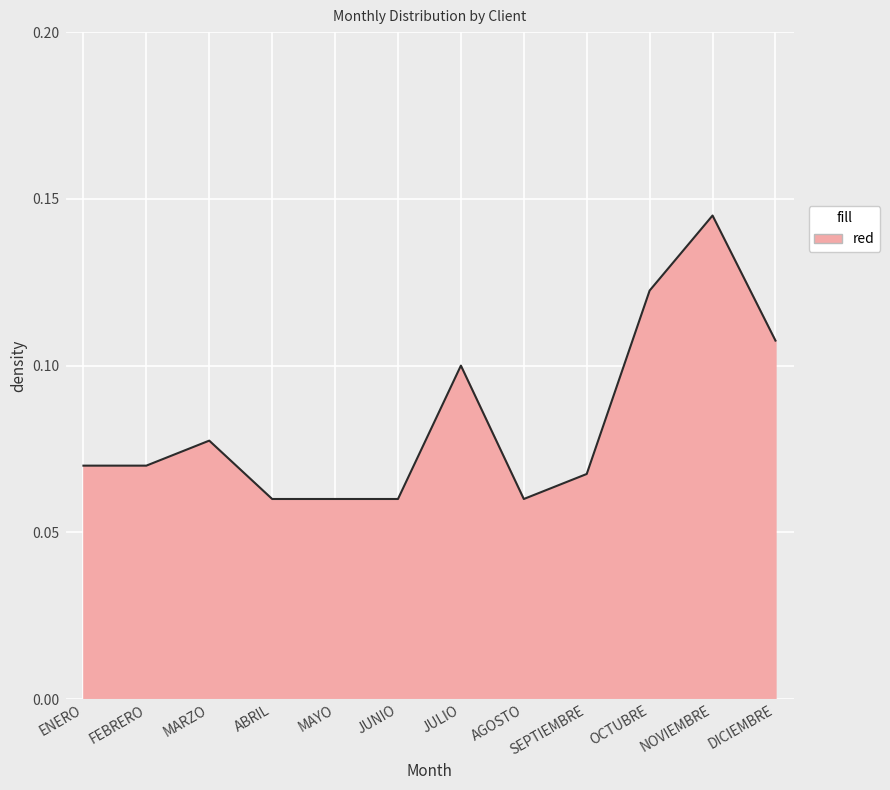

What is the change in value from SEPTIEMBRE to NOVIEMBRE?

+0.1